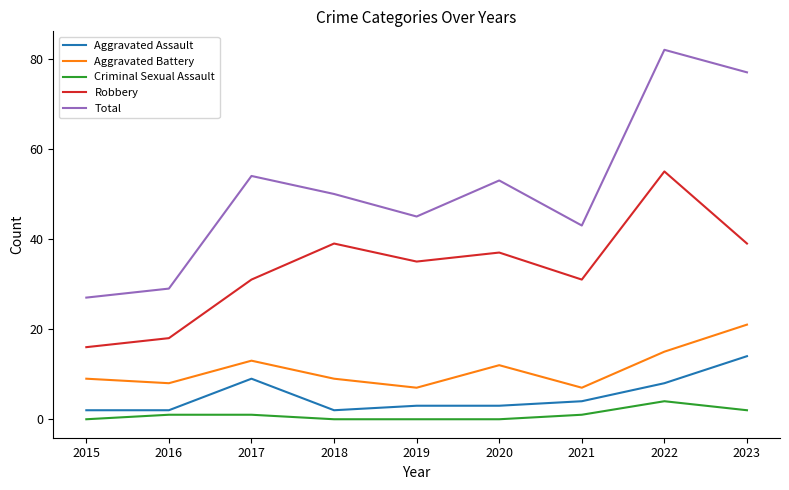

True or false: Robbery and Aggravated Assault intersect in this chart.

False